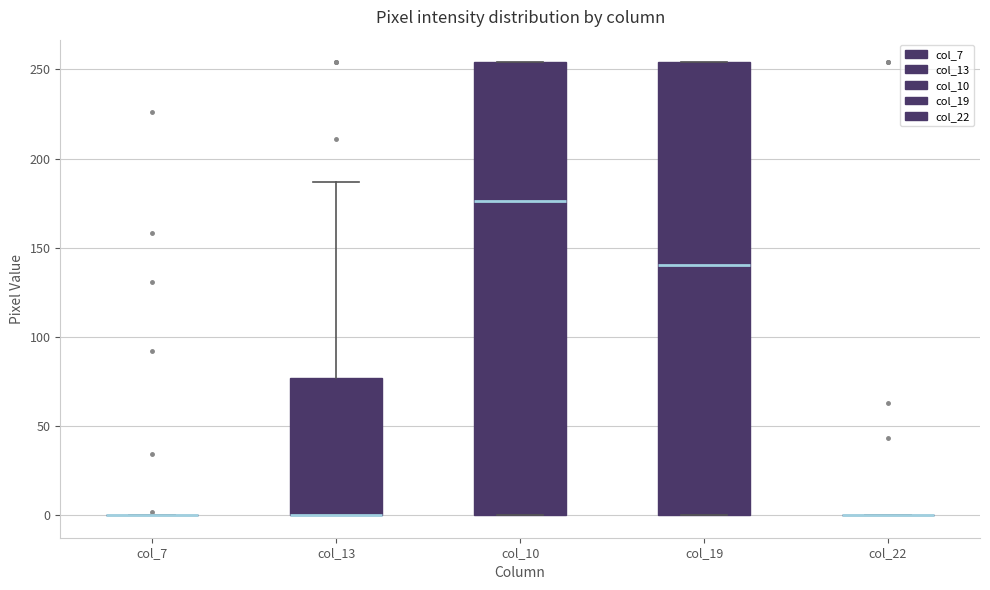

Where does the upper whisker of the box for col_13 end on the y-axis? The values are not printed on the chart, so give them approximately, as read against the axis.

185